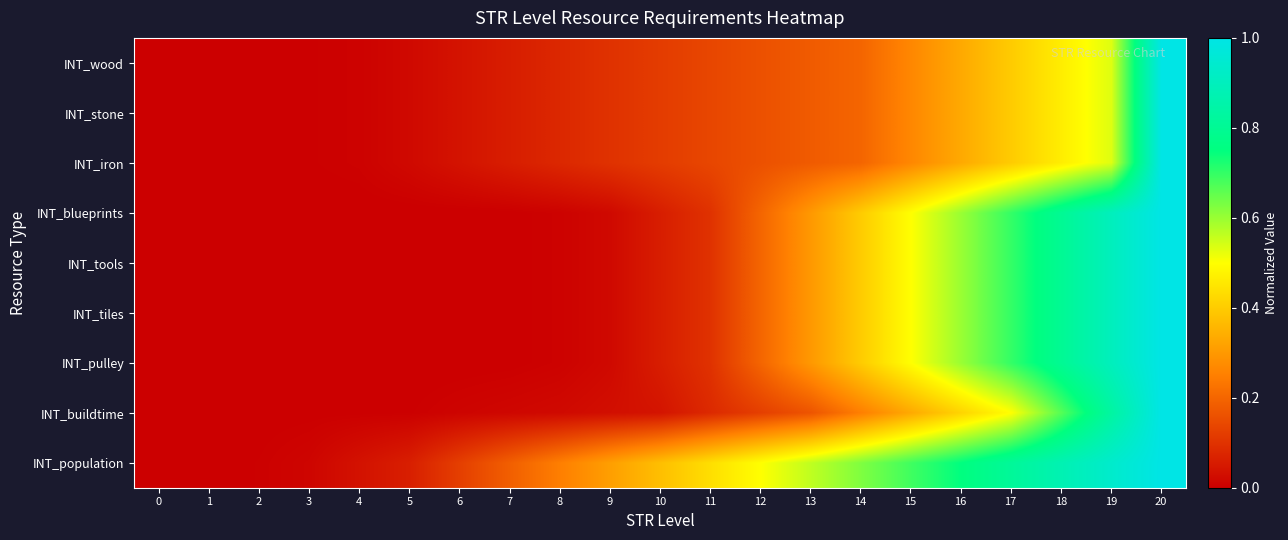

Between 0 and 1, which is larger?

1